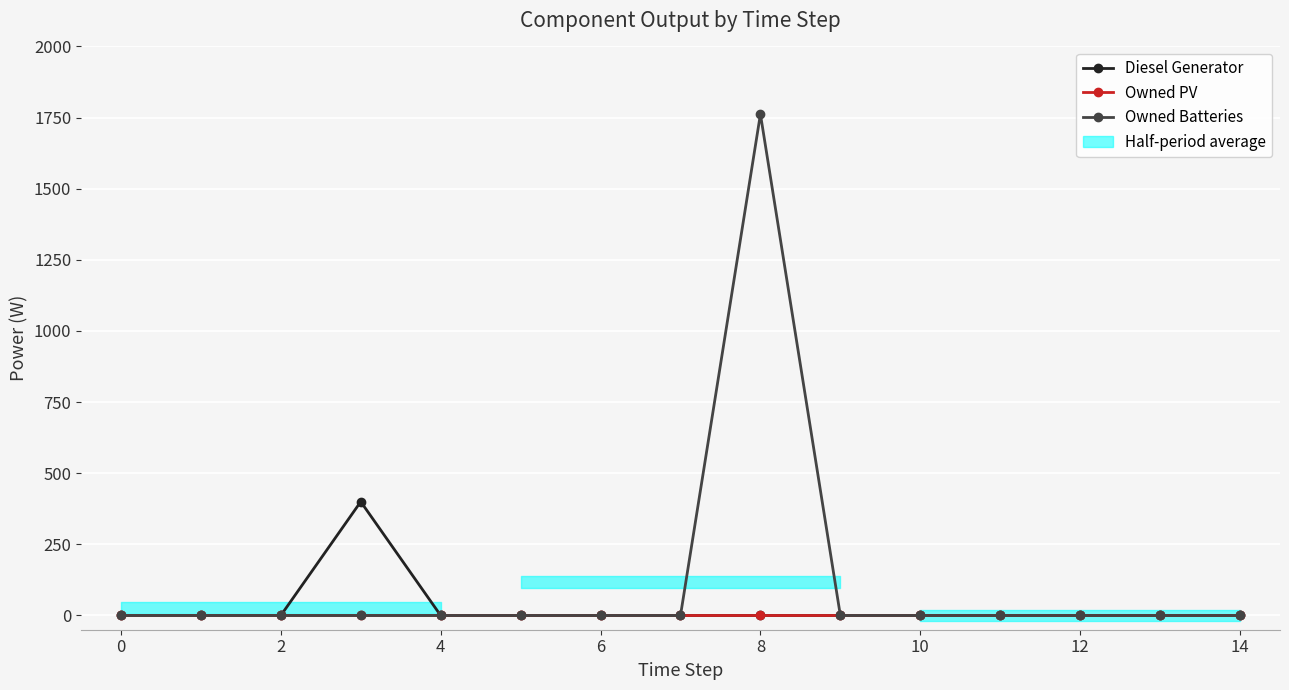

Reading left to right, transcribe all the data shown in this chart.

Diesel Generator: 0	0	0	400	0	0	0	0	0	0	0	0	0	0	0
Owned PV: 0	0	0	0	0	0	0	0	0	0	0	0	0	0	0
Owned Batteries: 0	0	0	0	0	0	0	0	1762	0	0	0	0	0	0